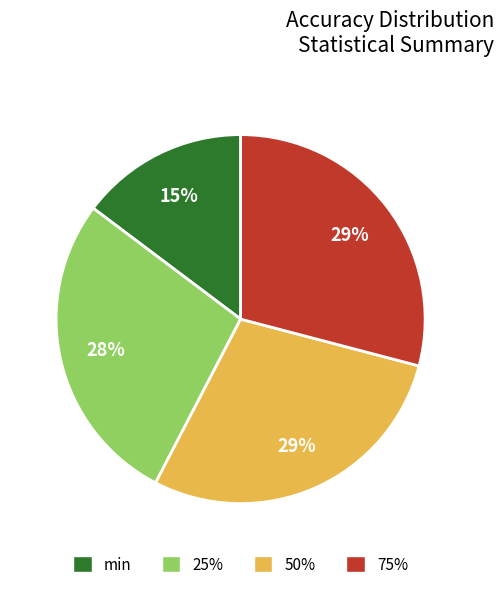

To the nearest percent, what is the combined percentage of min and 75%?

44%